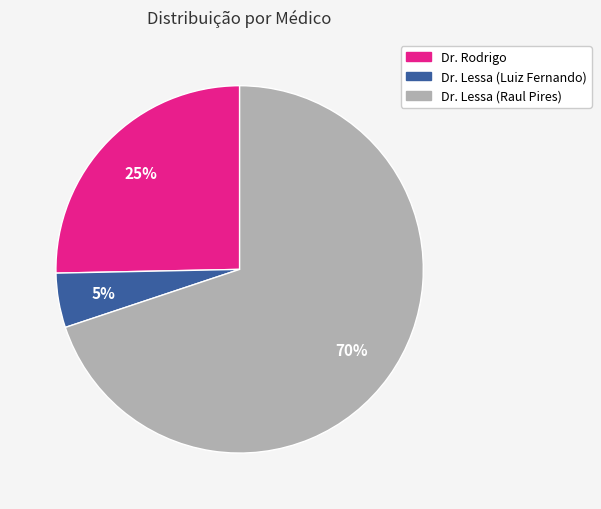

Rank the categories by value from highest to lowest.

Dr. Lessa (Raul Pires), Dr. Rodrigo, Dr. Lessa (Luiz Fernando)